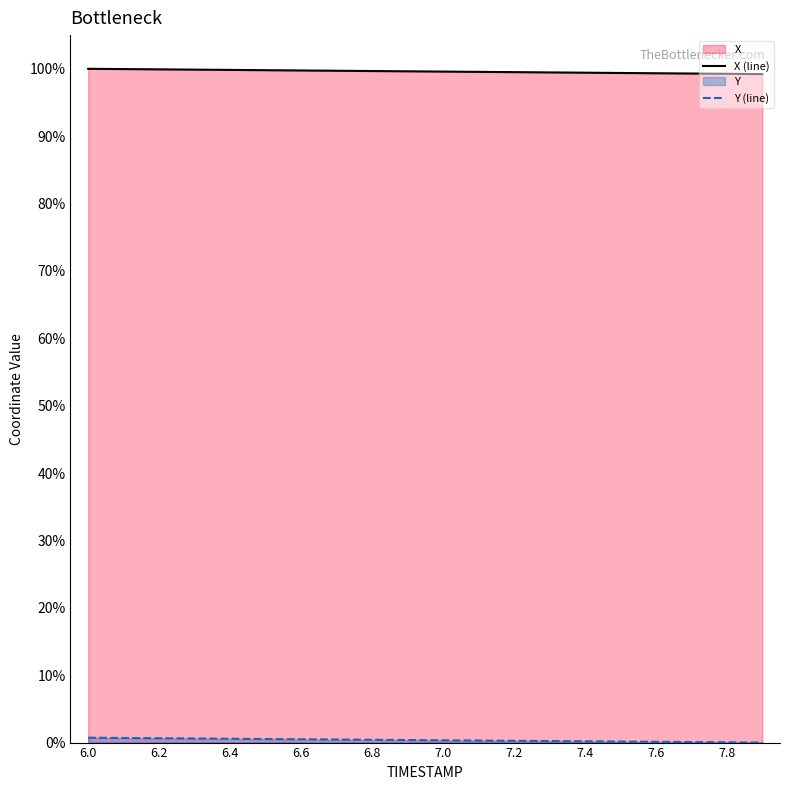

True or false: Y and X intersect in this chart.

False